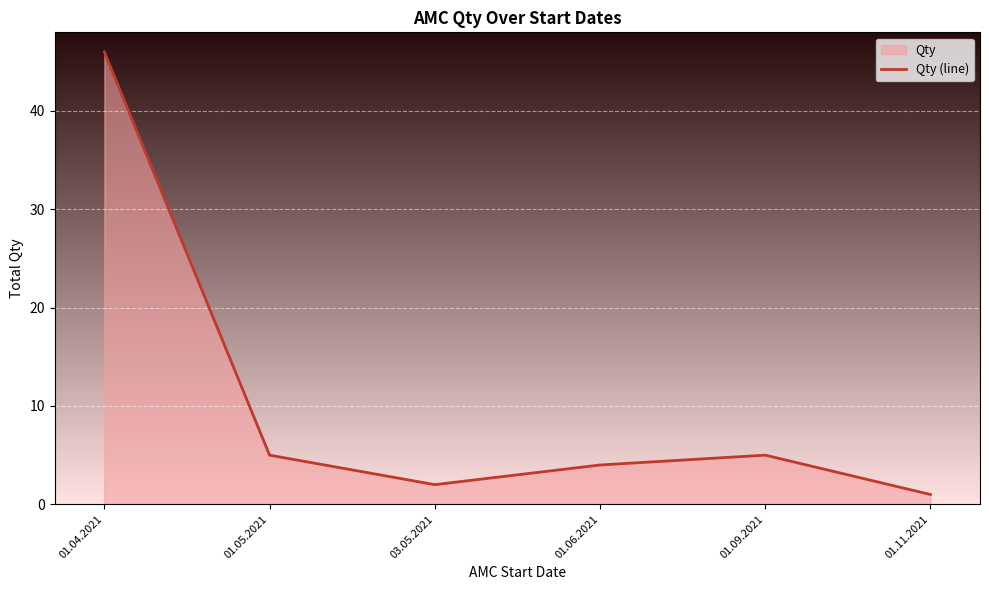

At which label is the value closest to 23?

01.05.2021